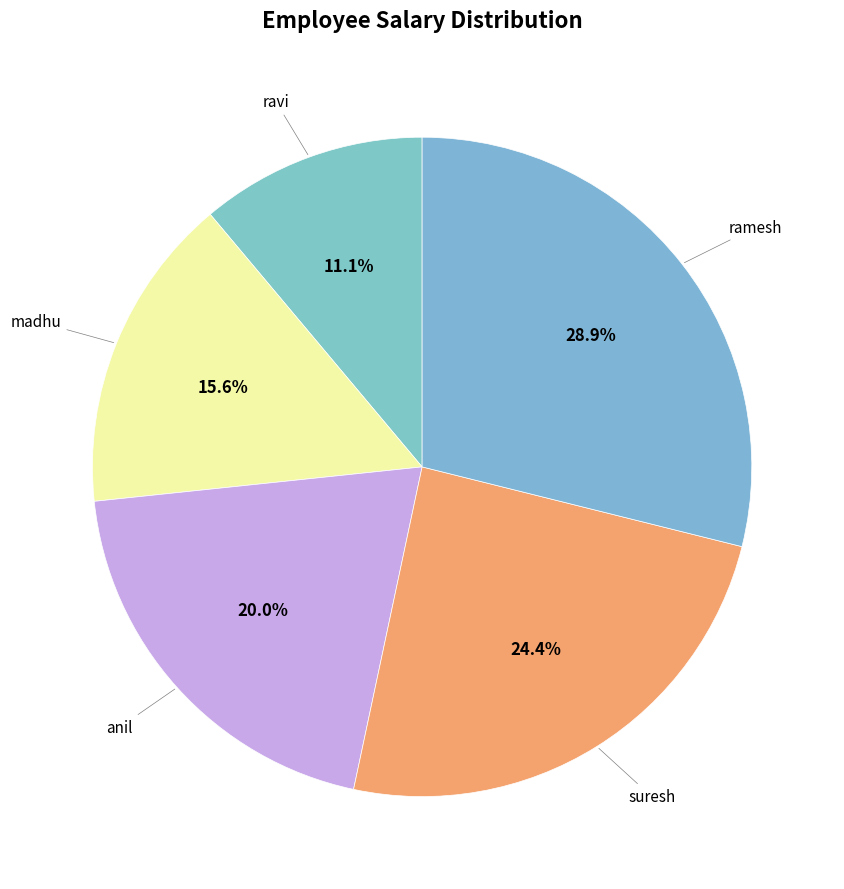

Is the sum of madhu and suresh greater than half?

No